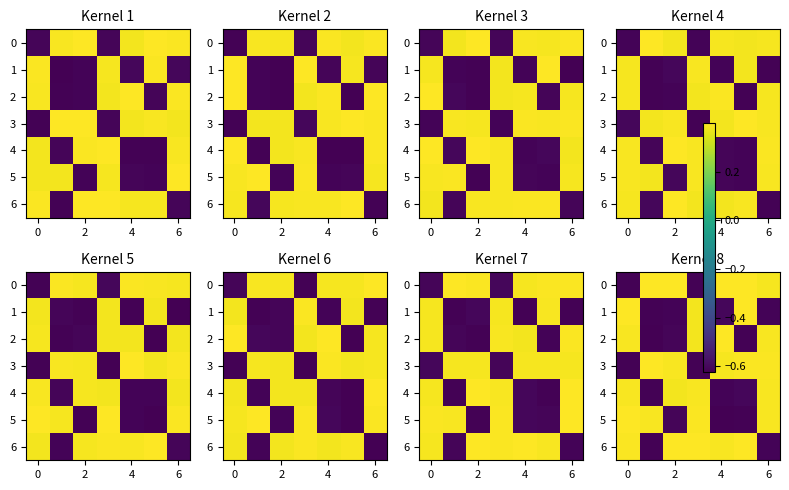

The value of row_3 at 6 is 0.4. True or false?

True